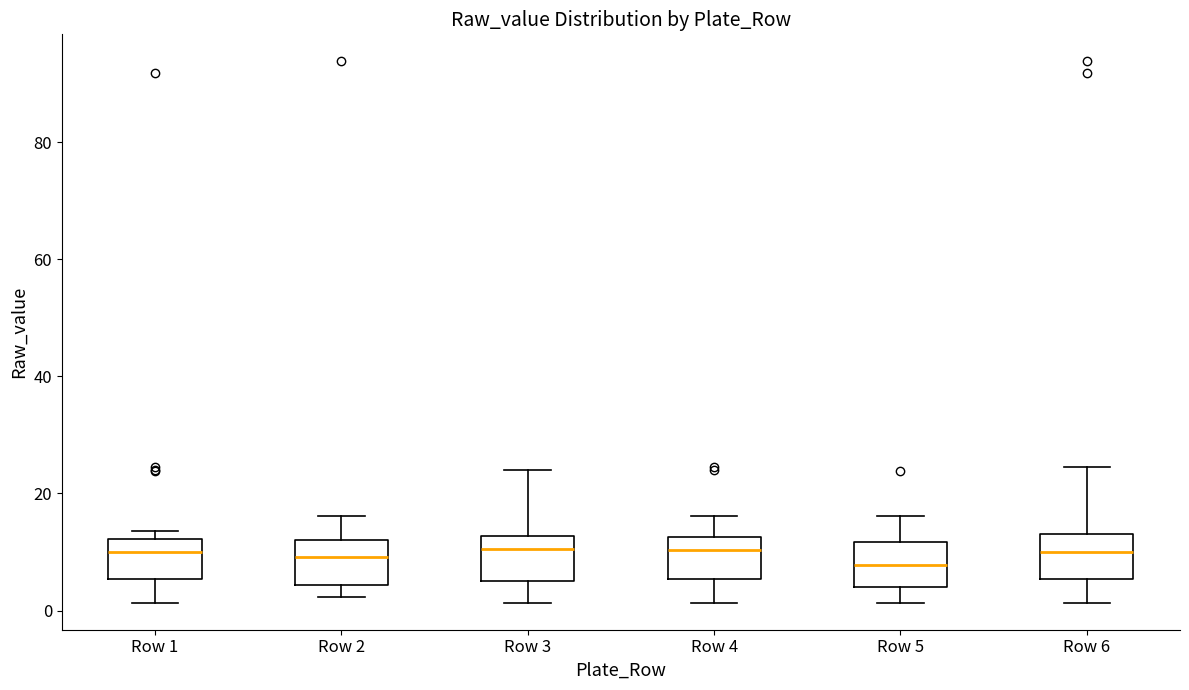

Reading left to right, transcribe this box plot: for each box, give where its median line is, the range the box spans, and where its two whiskers end, as read against the y-axis. The values are not printed on the chart, so give them approximately, as read against the axis.

Row 1: median 10, box 6 to 12, whiskers 2 to 14
Row 2: median 10, box 4 to 12, whiskers 2 to 16
Row 3: median 10, box 6 to 12, whiskers 2 to 24
Row 4: median 10, box 6 to 12, whiskers 2 to 16
Row 5: median 8, box 4 to 12, whiskers 2 to 16
Row 6: median 10, box 6 to 14, whiskers 2 to 24